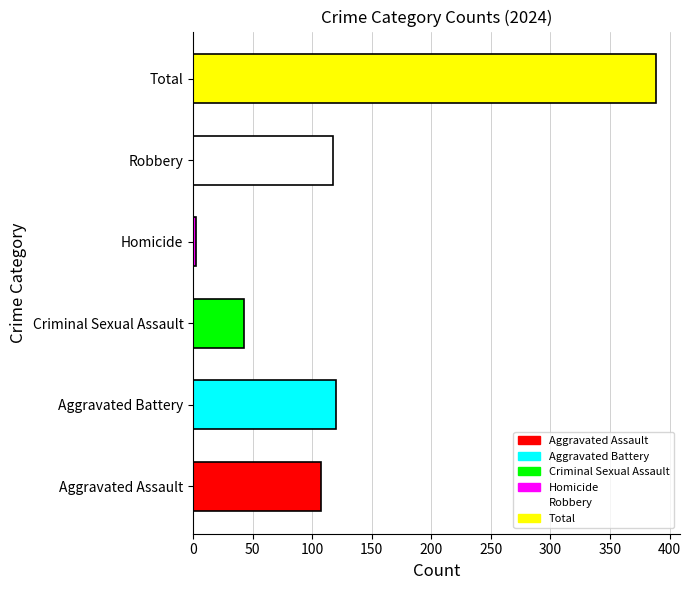

Read the value at Aggravated Assault, to the nearest 50.

100